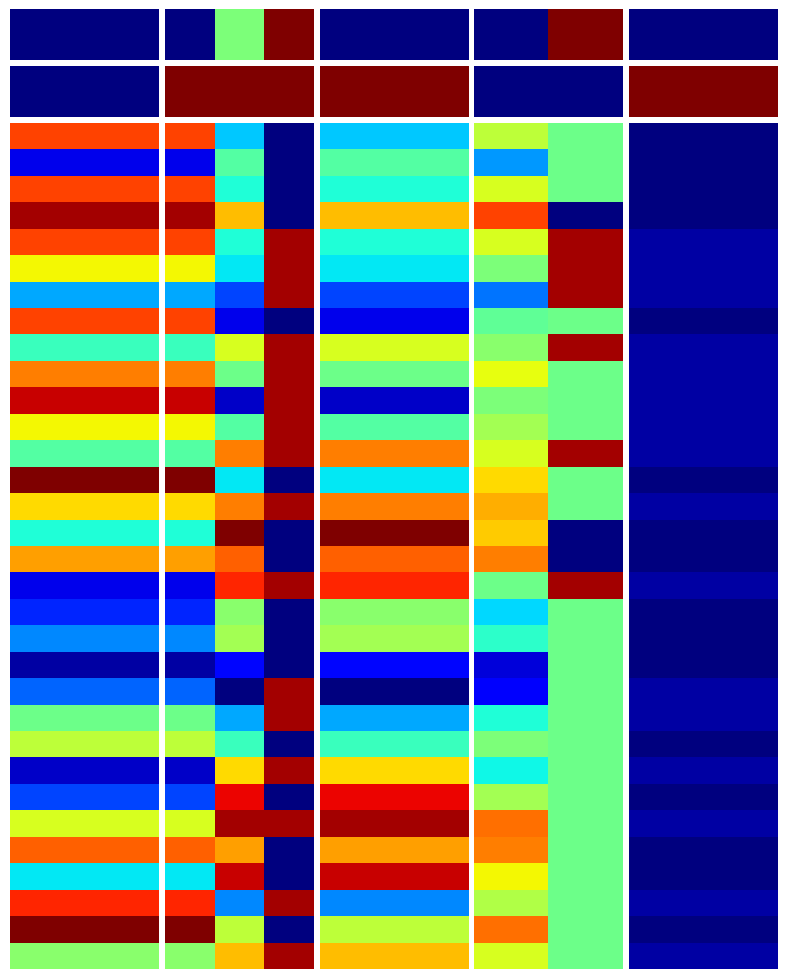

What is the difference between the highest and lowest values at 1?

30.0